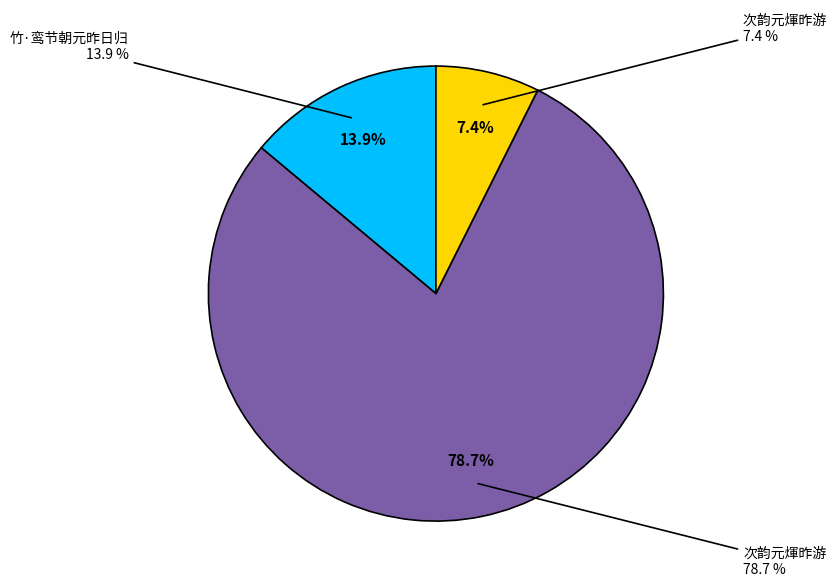

To the nearest percent, what is the average slice percentage?

33%